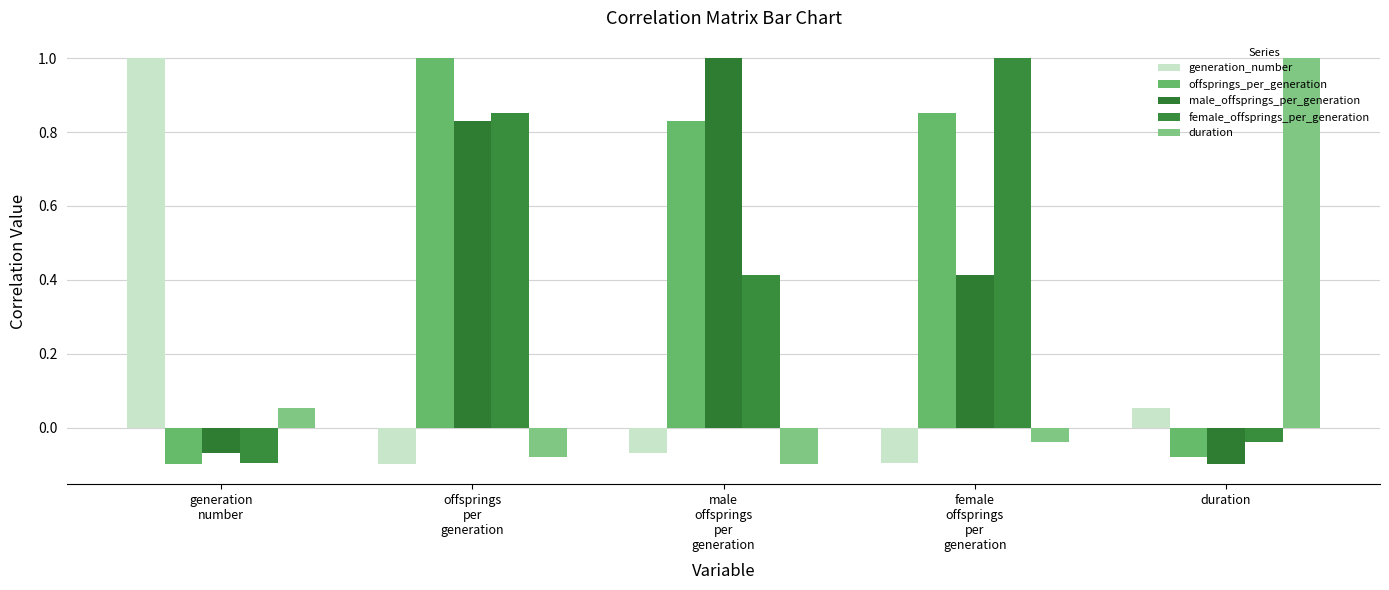

Which series has the largest total across all categories?

offsprings_per_generation